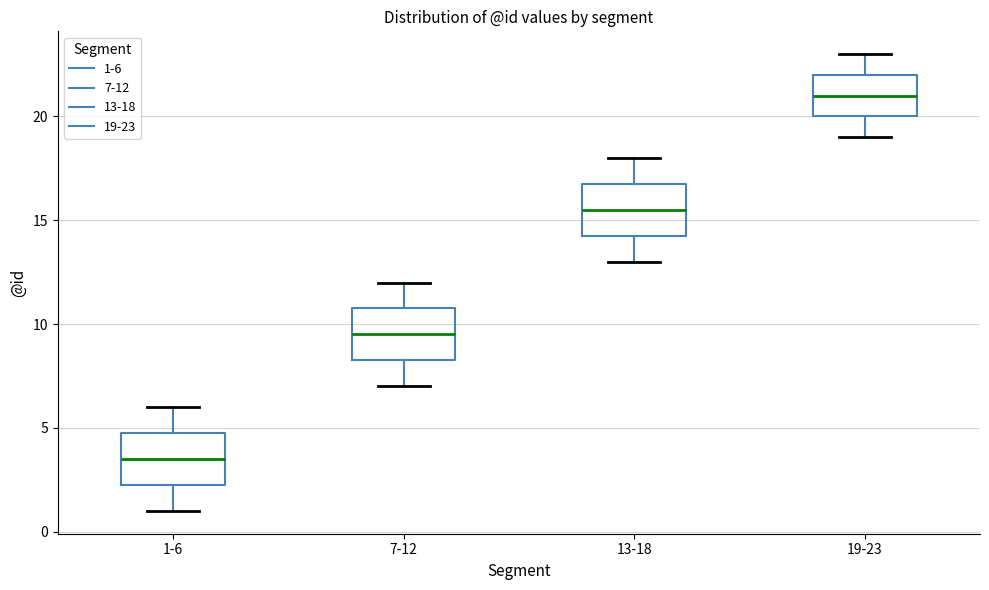

Reading left to right, transcribe this box plot: for each box, give where its median line is, the range the box spans, and where its two whiskers end, as read against the y-axis. The values are not printed on the chart, so give them approximately, as read against the axis.

1-6: median 3.5, box 2.5 to 5.0, whiskers 1.0 to 6.0
7-12: median 9.5, box 8.5 to 11.0, whiskers 7.0 to 12.0
13-18: median 15.5, box 14.5 to 17.0, whiskers 13.0 to 18.0
19-23: median 21.0, box 20.0 to 22.0, whiskers 19.0 to 23.0